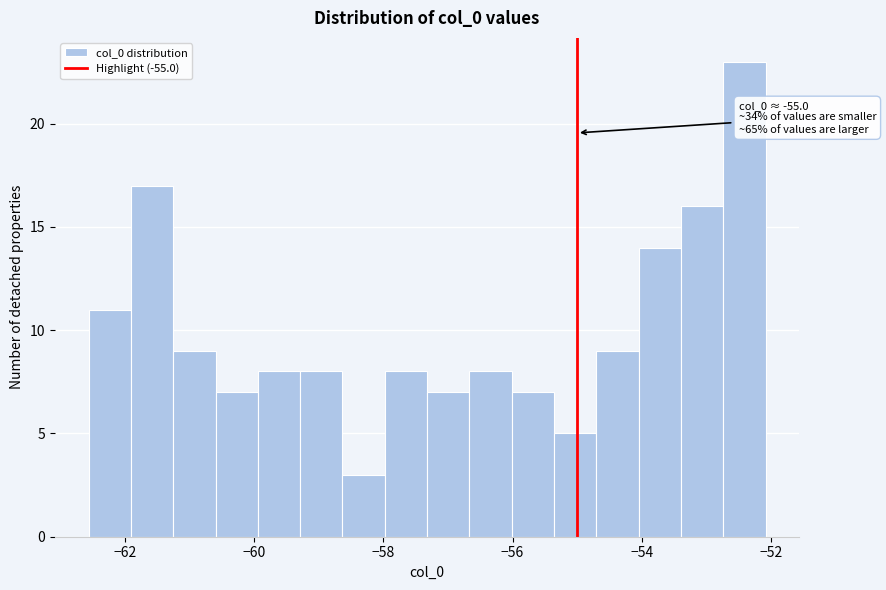

Around what value on the x-axis is the tallest bar? Give the approximate position of its centre, as read against the axis.

-52.4